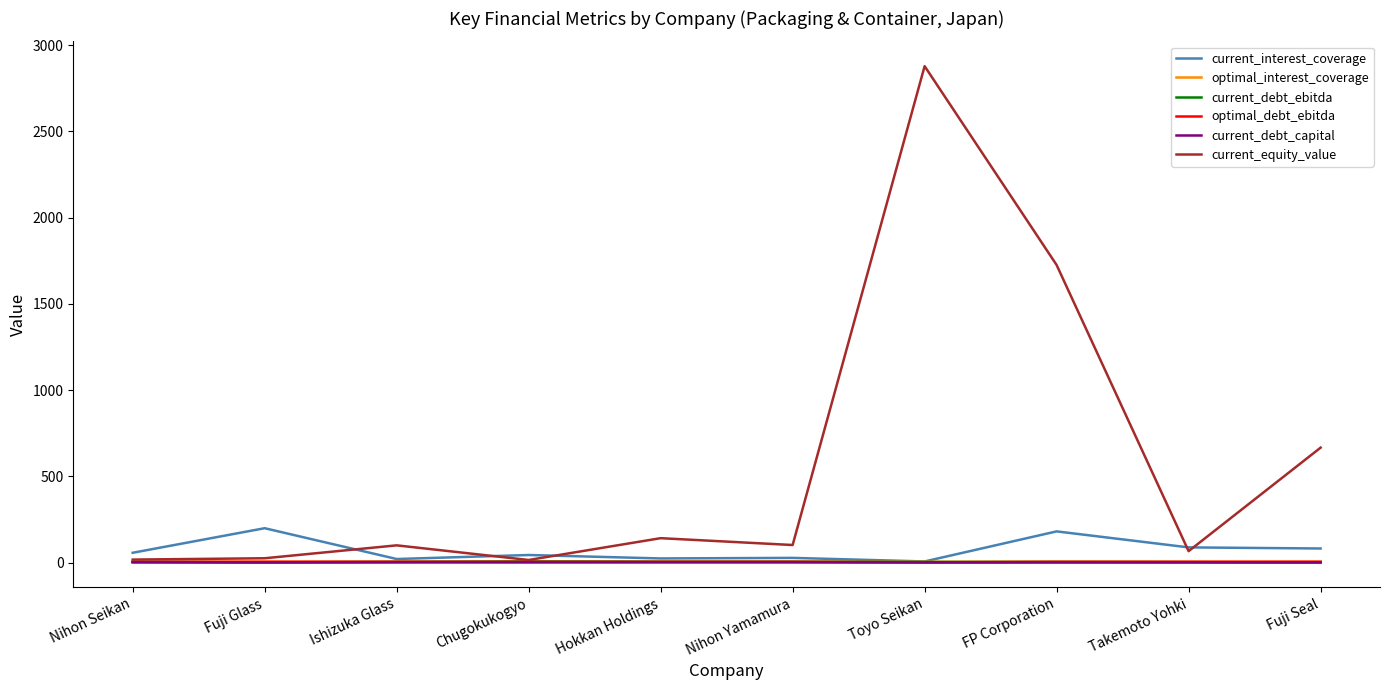

Which series has the largest range (max minus min)?

current_equity_value